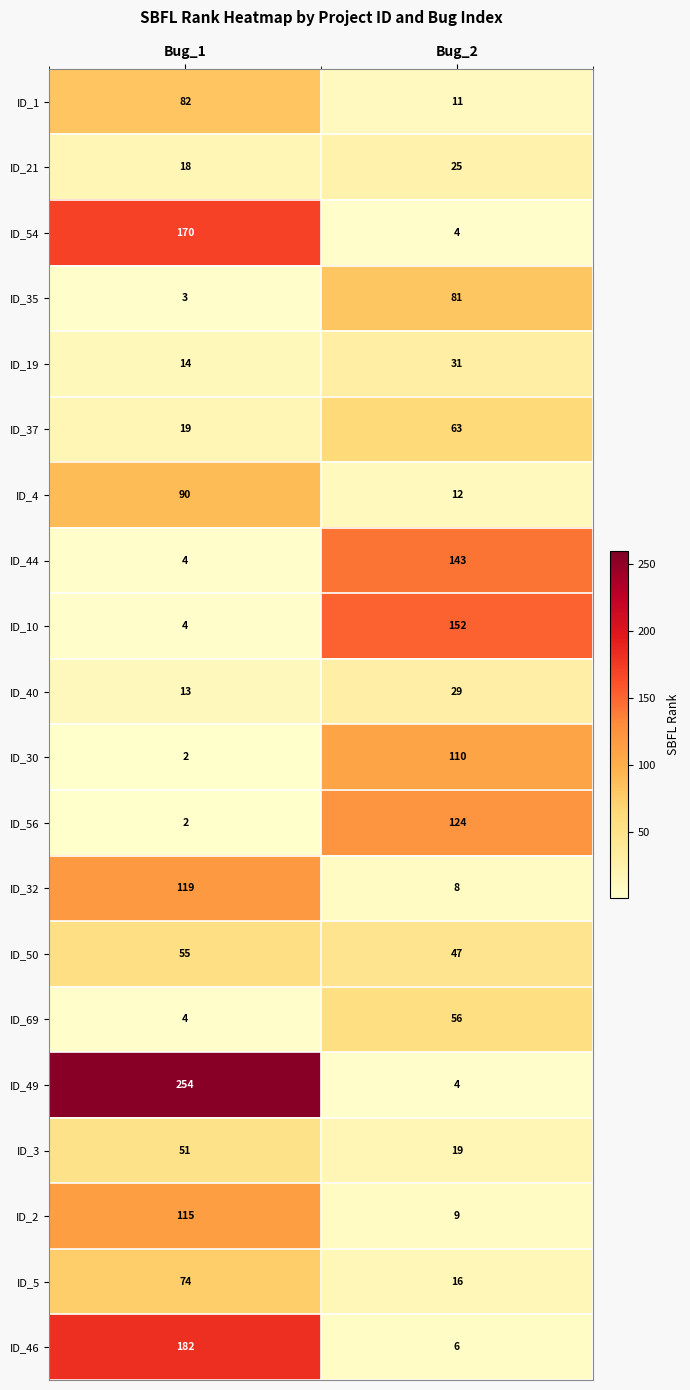

Which series has the largest range (max minus min)?

ID_49